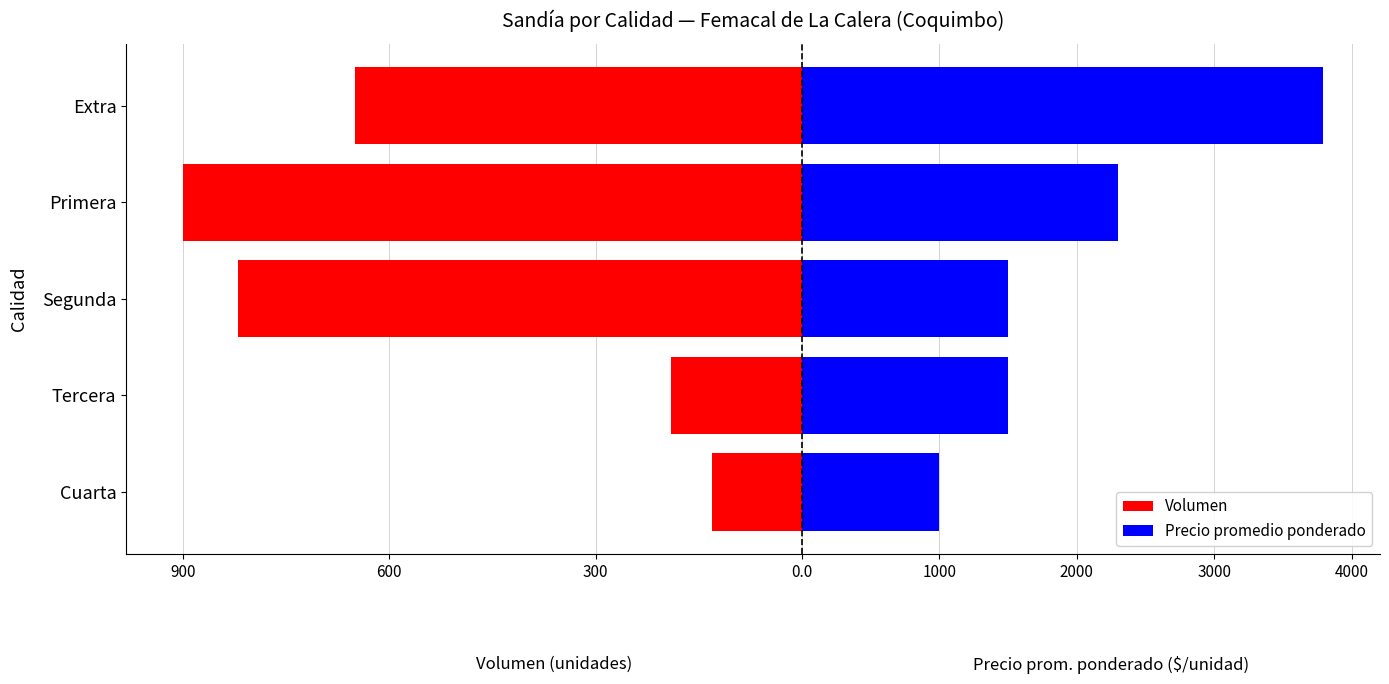

What is the difference between the second highest and second lowest values in the Precio promedio ponderado series?

802